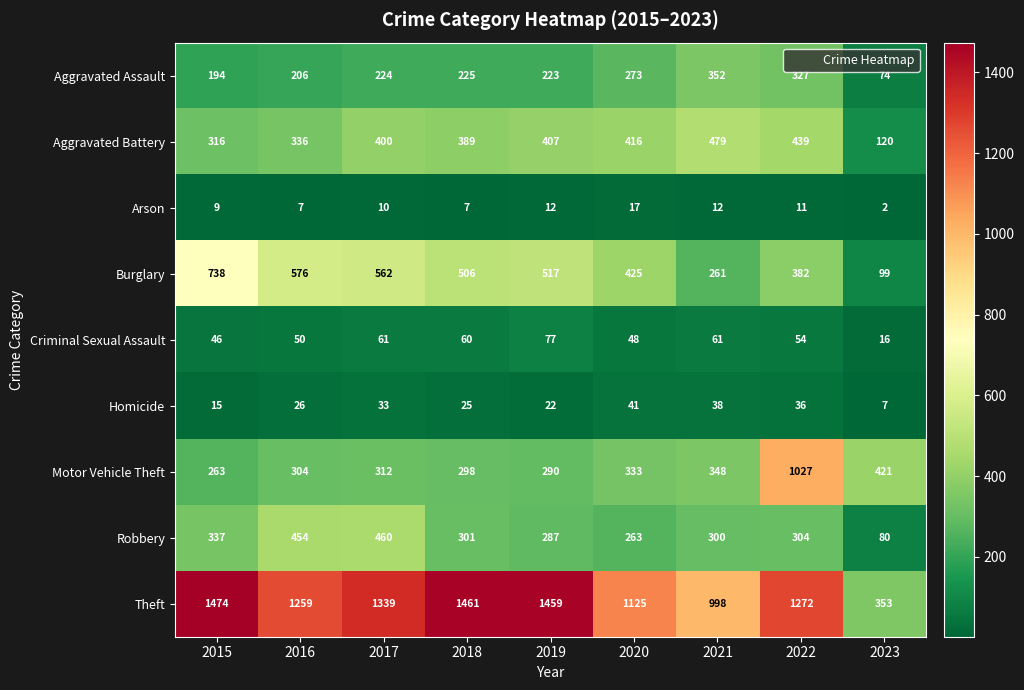

At 2021, list the series in order from largest to smallest.

Theft, Aggravated Battery, Aggravated Assault, Motor Vehicle Theft, Robbery, Burglary, Criminal Sexual Assault, Homicide, Arson